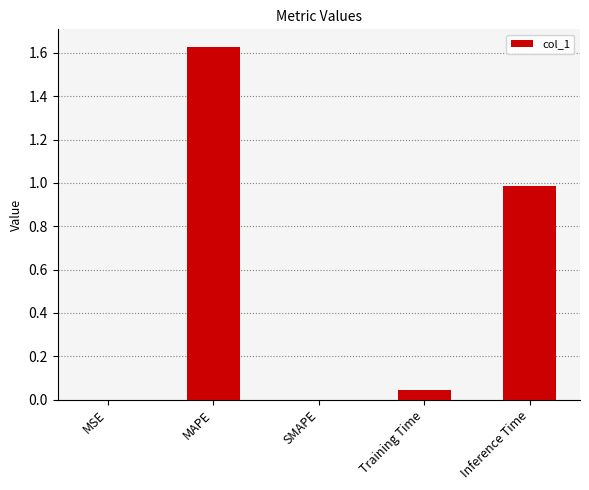

Which category has the highest value across all series?

MAPE